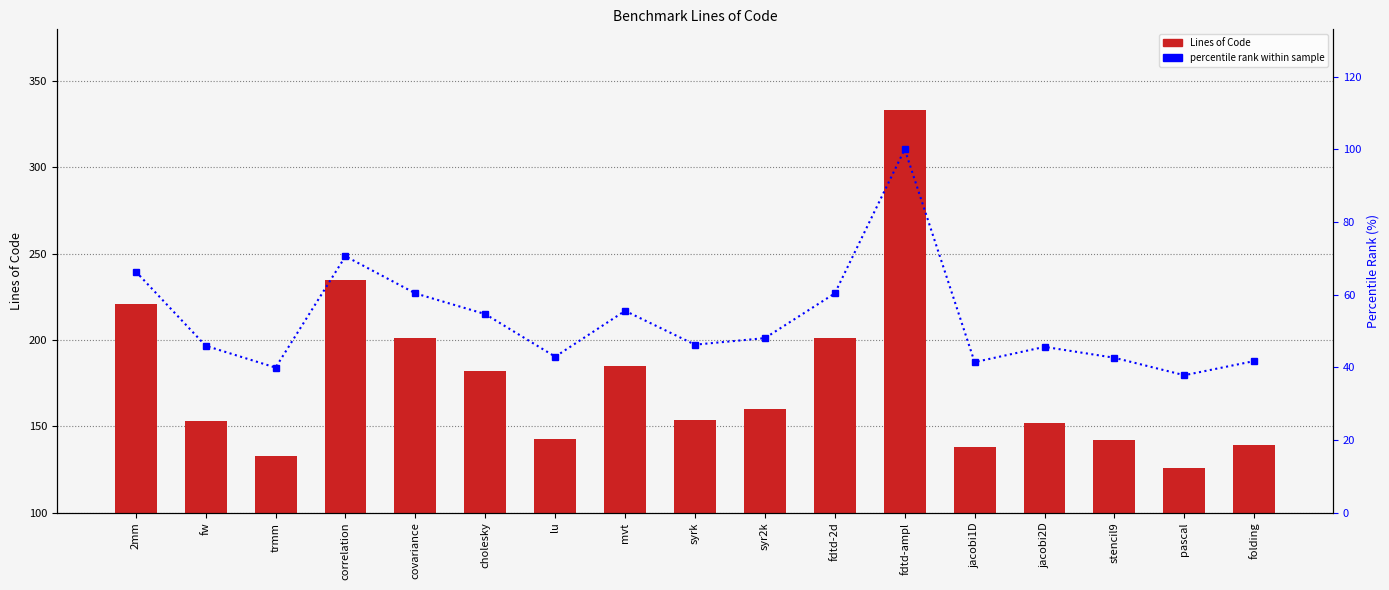

What is the label of the 4th bar from the right?

jacobi2D